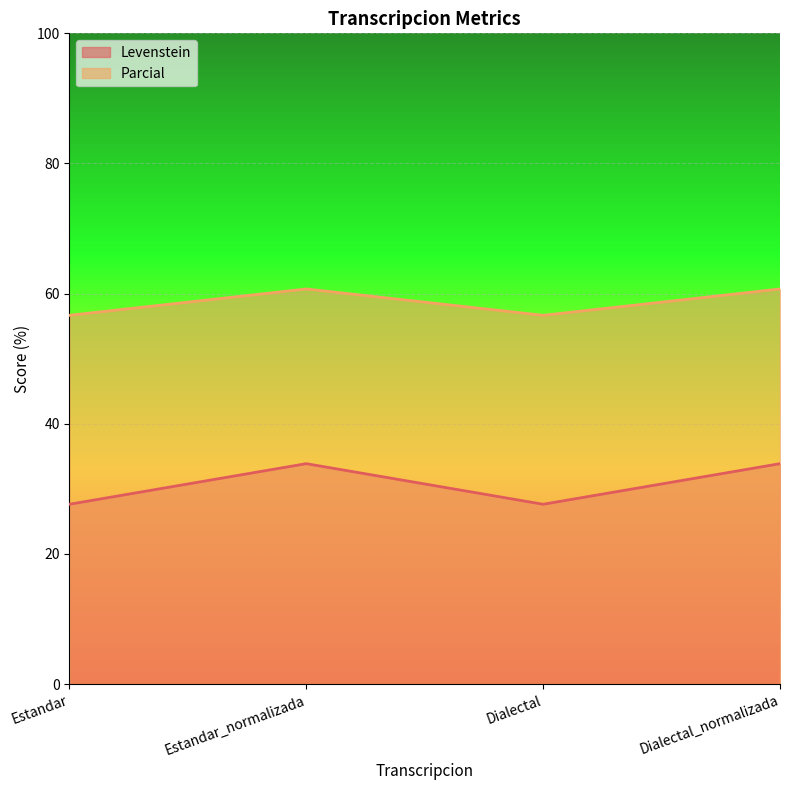

Which series changed the most between Estandar_normalizada and Dialectal?

Levenstein